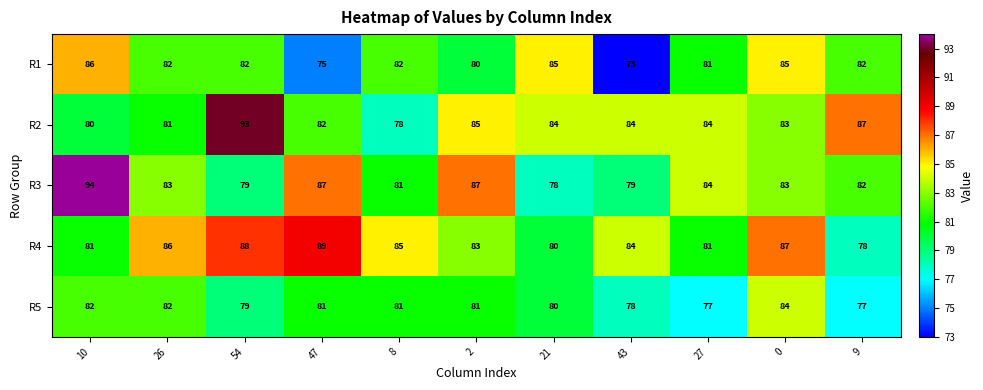

What is the difference between the R3 values at 0 and 2?

4